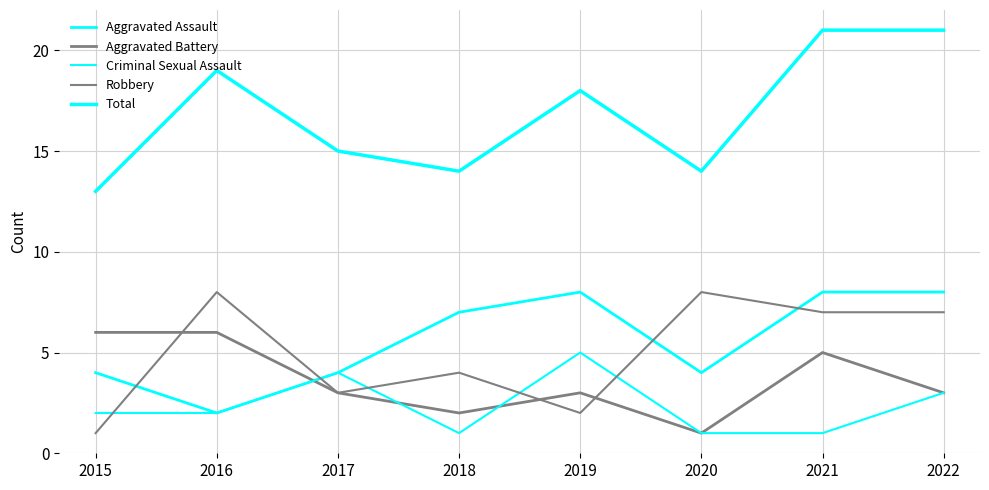

Is it true that Criminal Sexual Assault equals 2 at 2018?

False